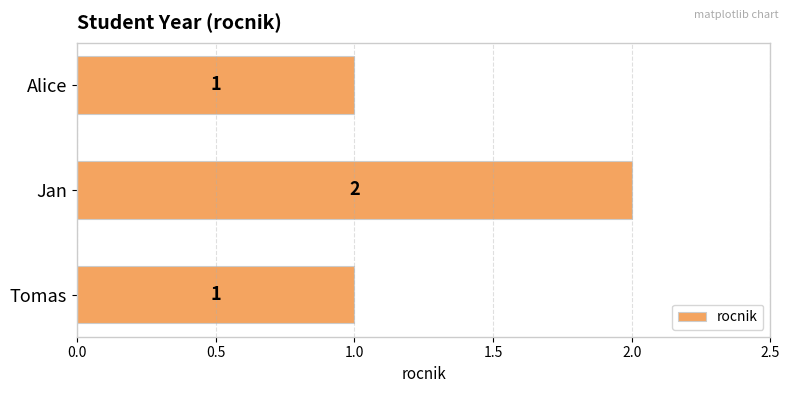

Reading bottom to top, what are all the values shown in this chart?

1	2	1